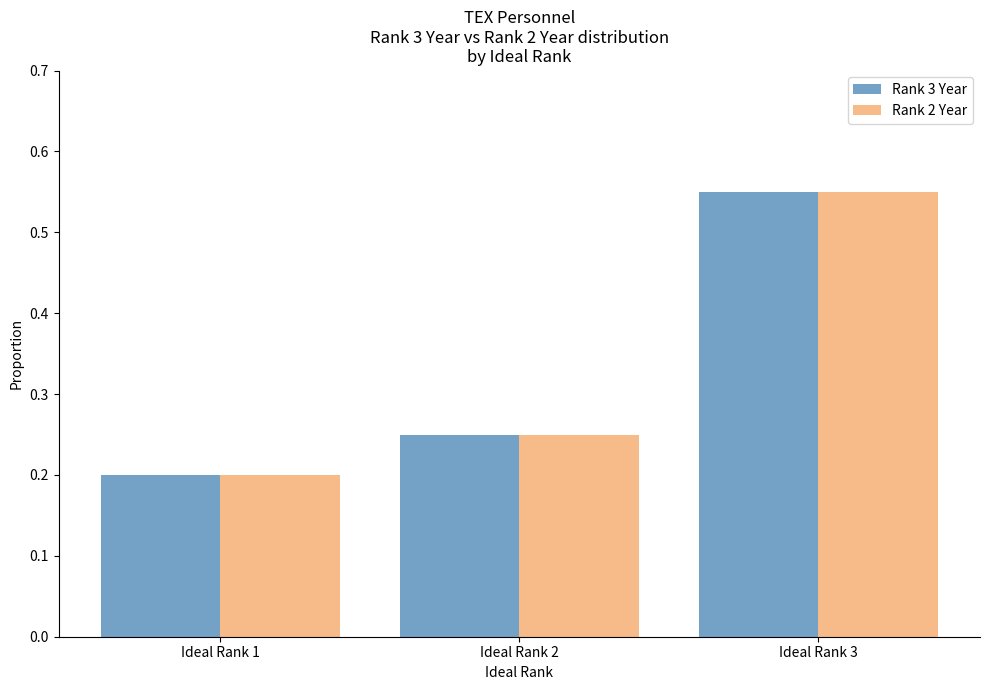

Which category has the highest value across all series?

Ideal Rank 3